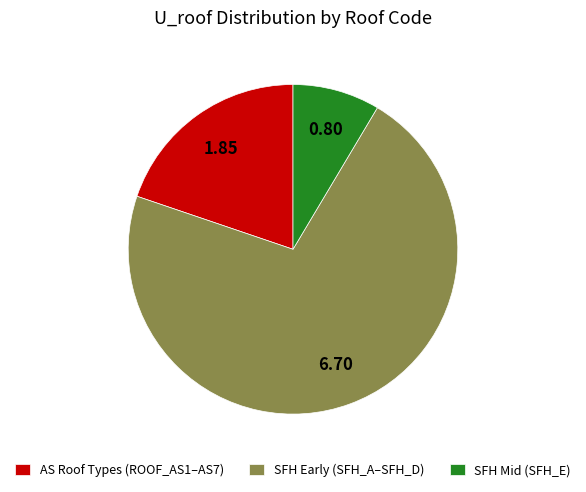

Is there any slice that represents more than half of the pie?

Yes